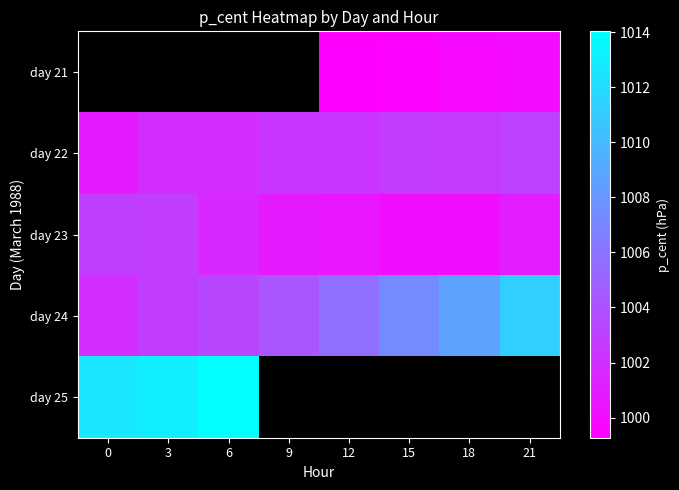

Is it true that day 22 equals 1413.0 at 3?

False